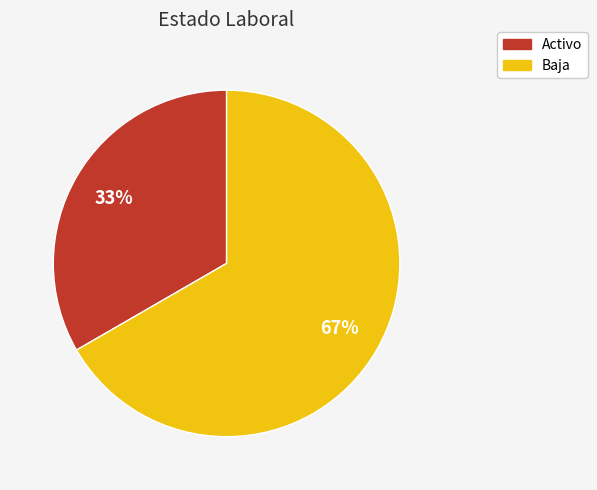

How many slices are in this pie chart?

2